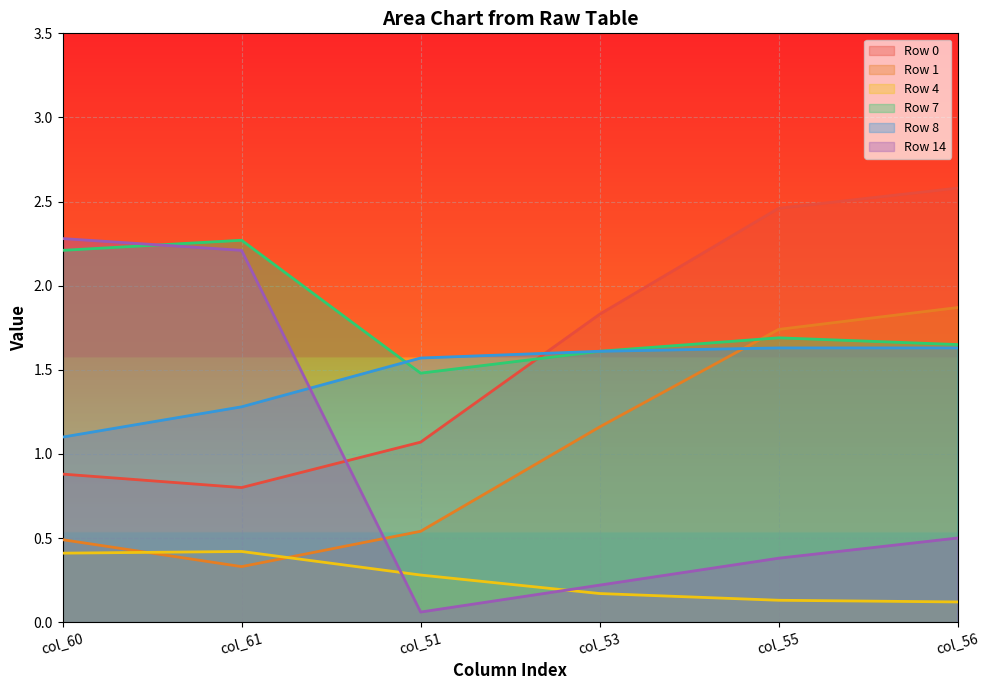

Which series changed the most between col_61 and col_51?

Row 14